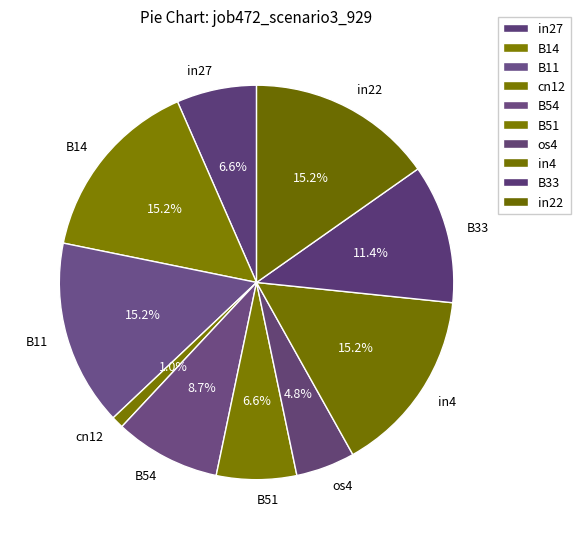

The B14 slice represents 15% of the pie. True or false?

True